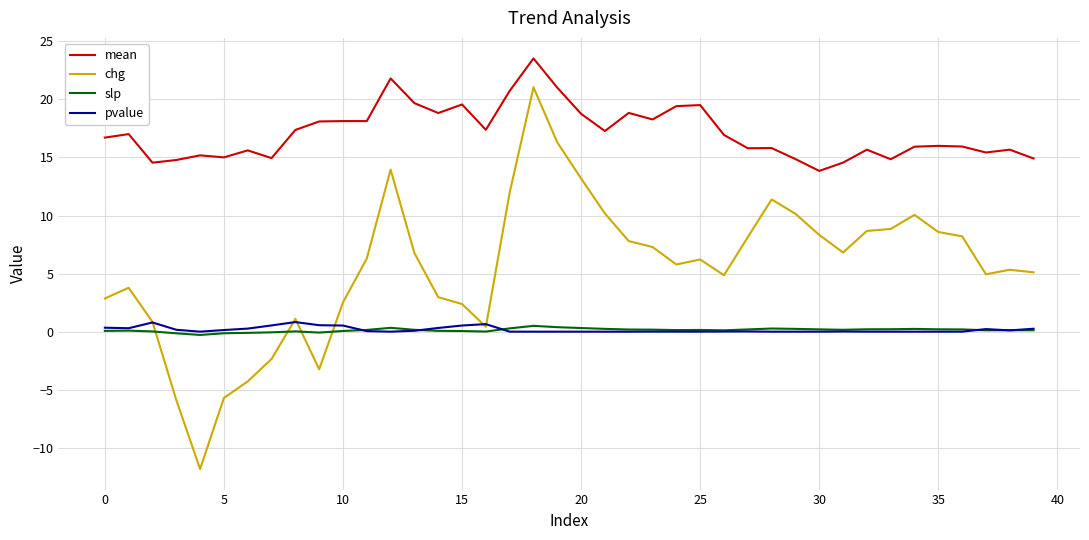

What is the greatest value displayed?

23.5